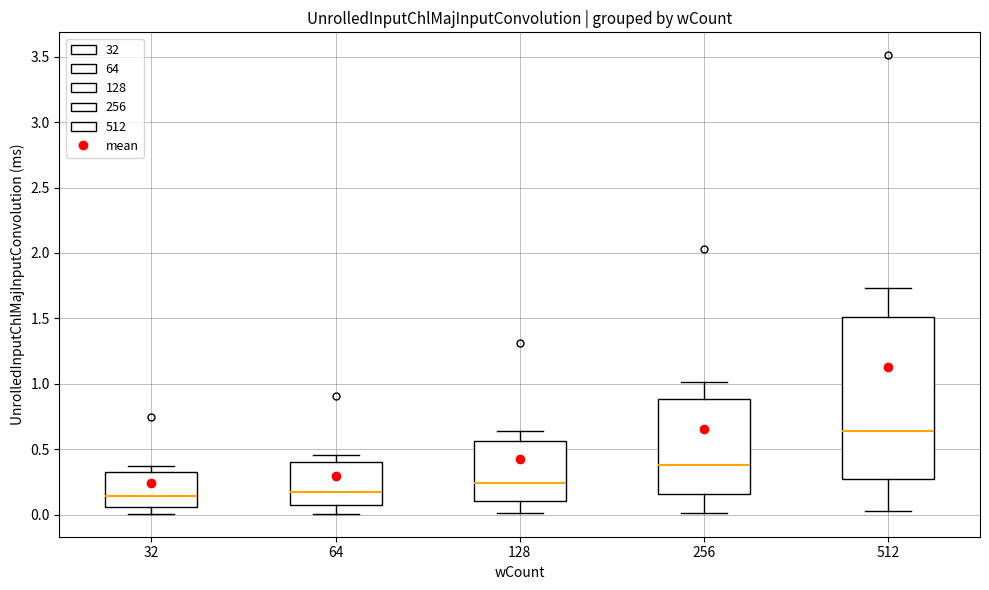

Which box has the highest median line?

512